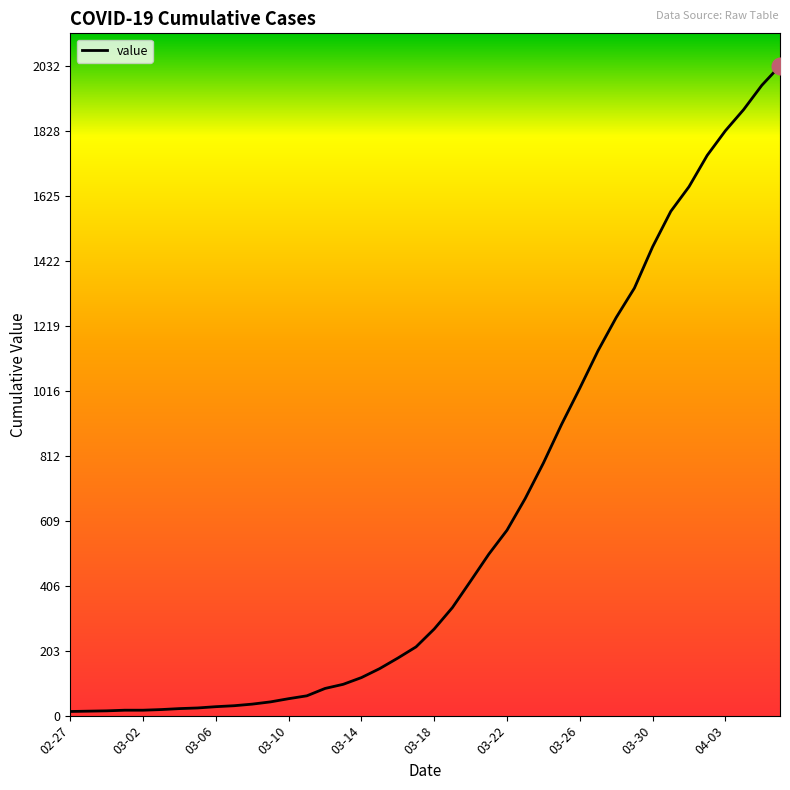

What is the greatest value displayed?

2032